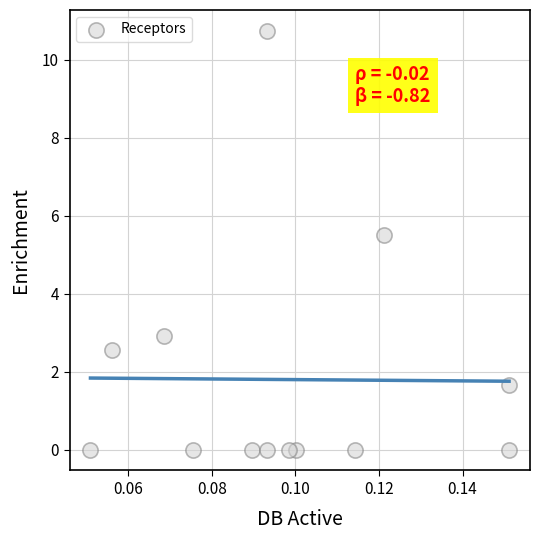

What is the range of Y values (max minus min)?

10.7